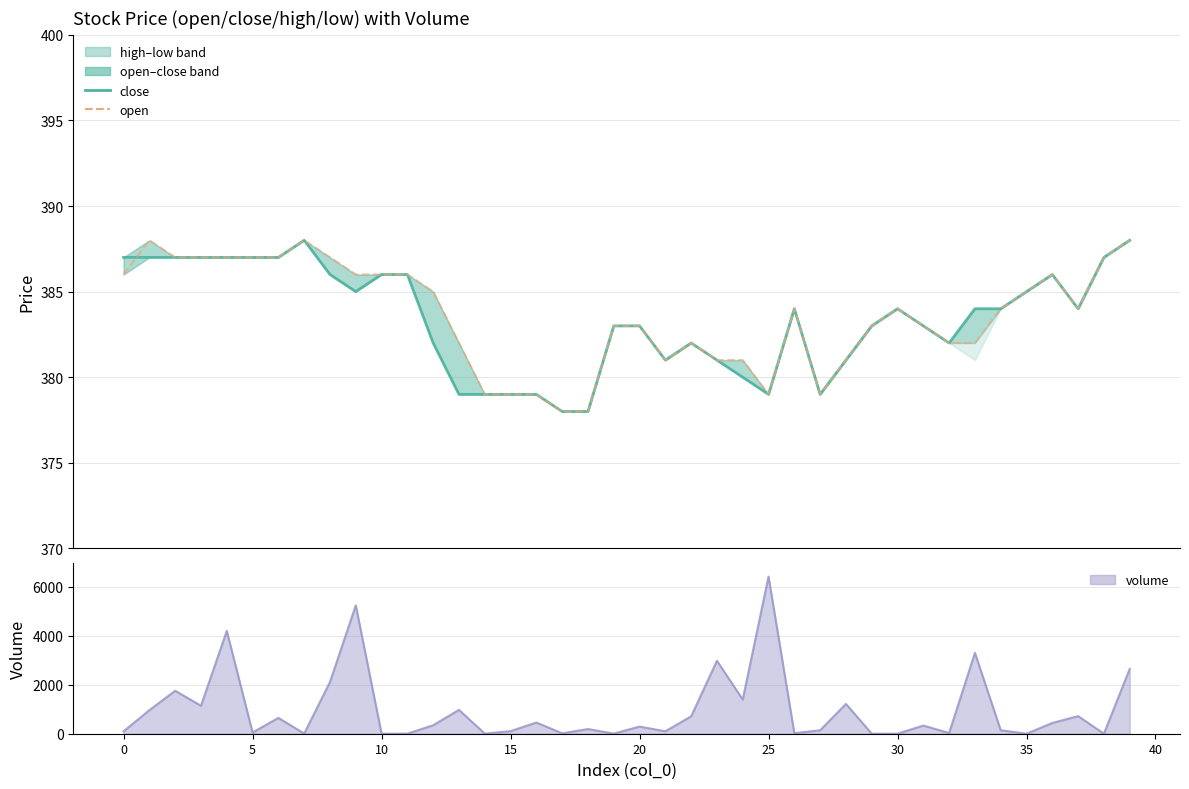

Rank the series by their maximum value, from lowest to highest.

close, open, volume line